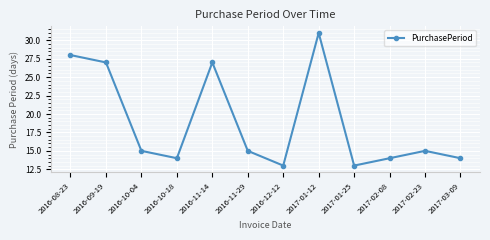

What is the greatest value displayed?

31